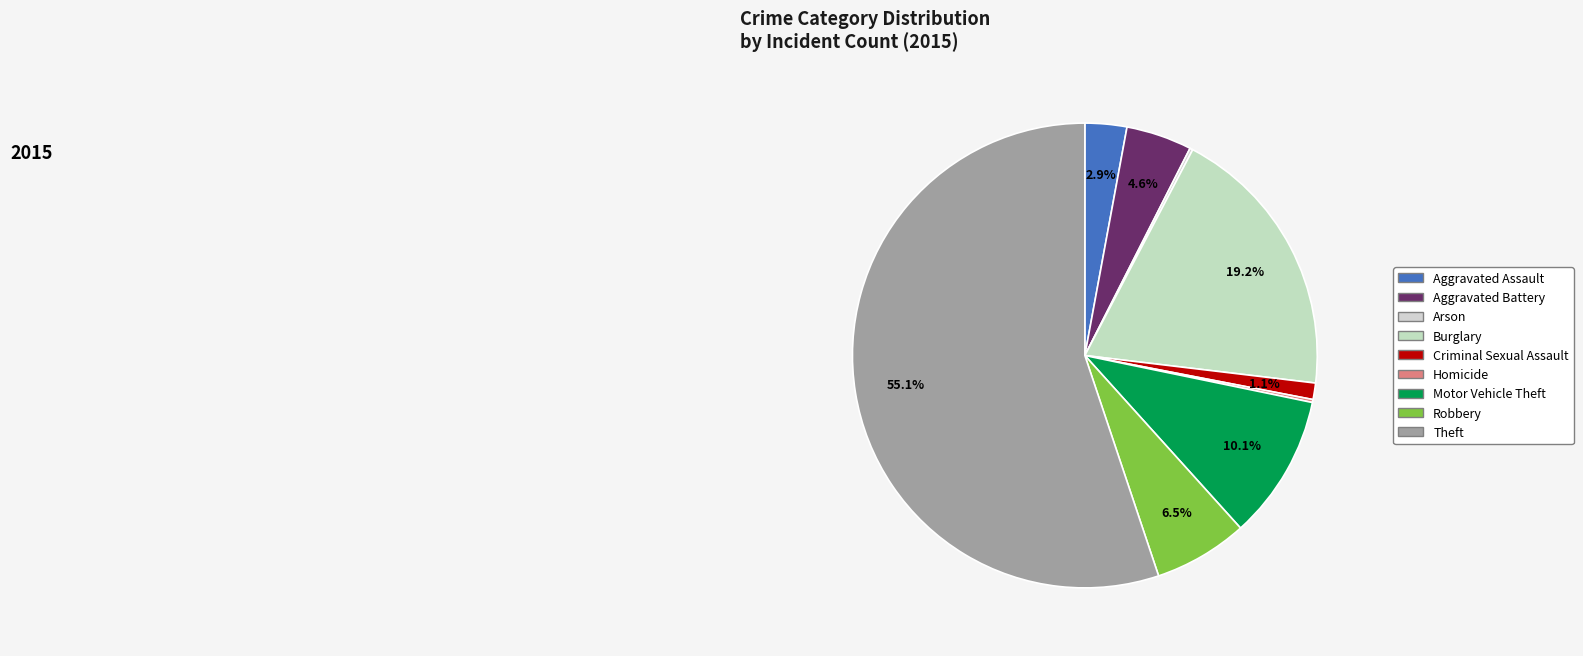

Count the number of slices in the pie.

9